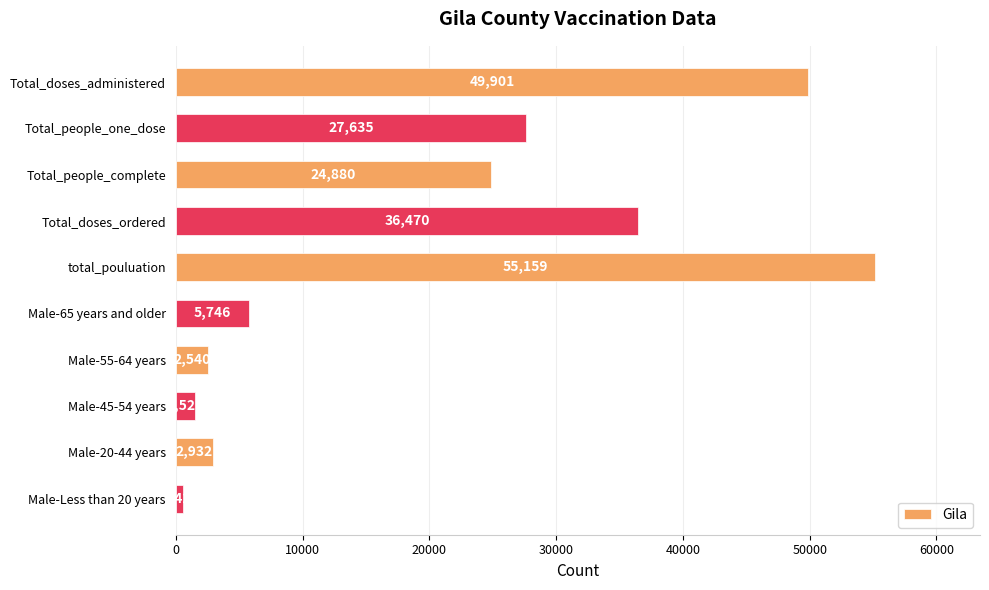

Count the number of categories in the chart.

10